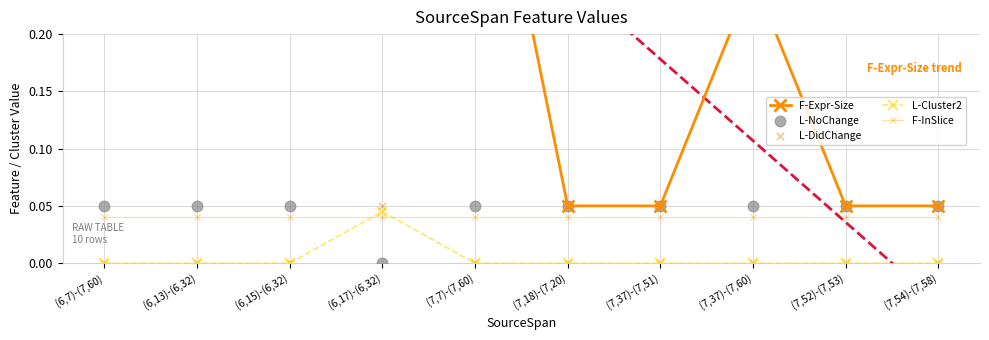

Where do F-InSlice and L-Cluster2 first cross each other?

(6,15)-(6,32) and (6,17)-(6,32)